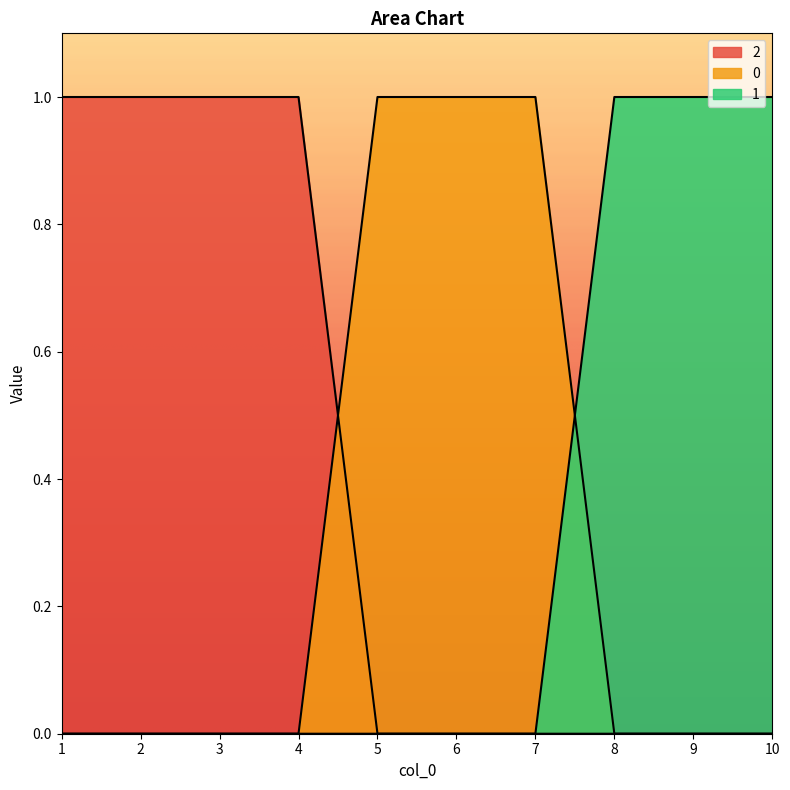

True or false: 1 and 0 intersect in this chart.

True